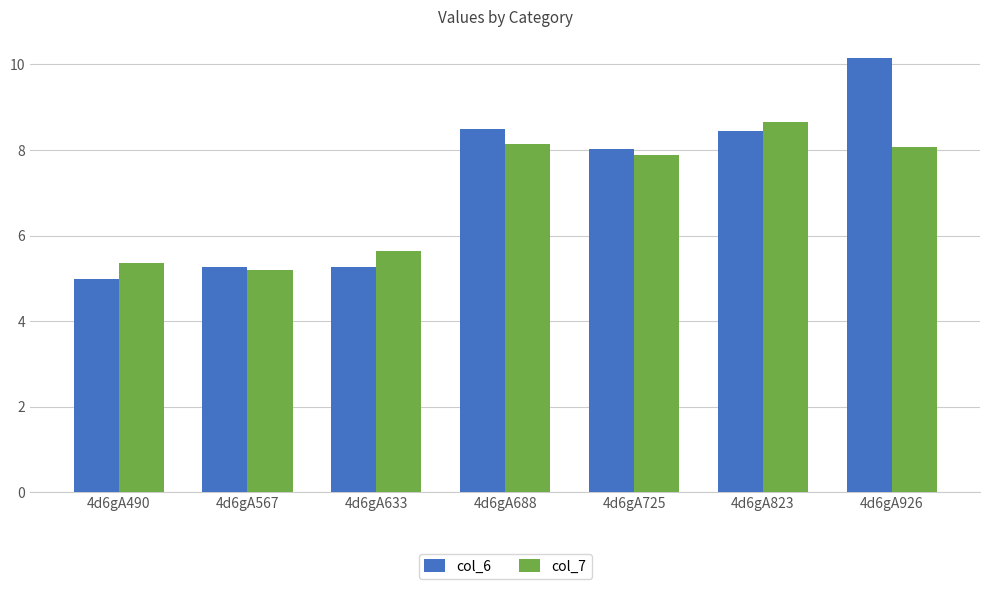

What is the value of the col_6 bar at the 2nd from the left?

5.3